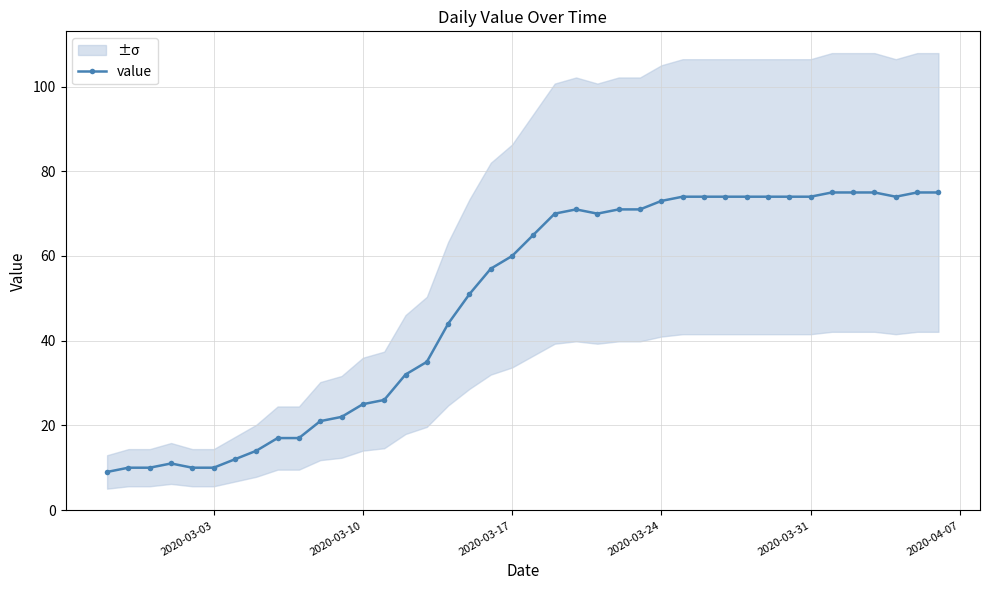

The value series shows 16 at 2020-03-03. True or false?

False